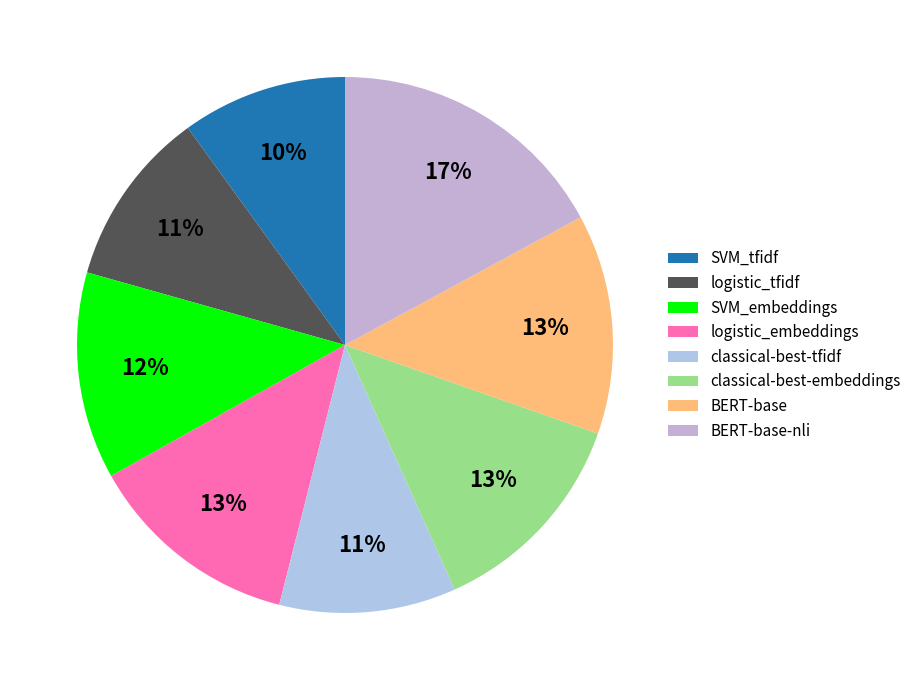

To the nearest percent, what percentage of the pie is classical-best-tfidf?

11%